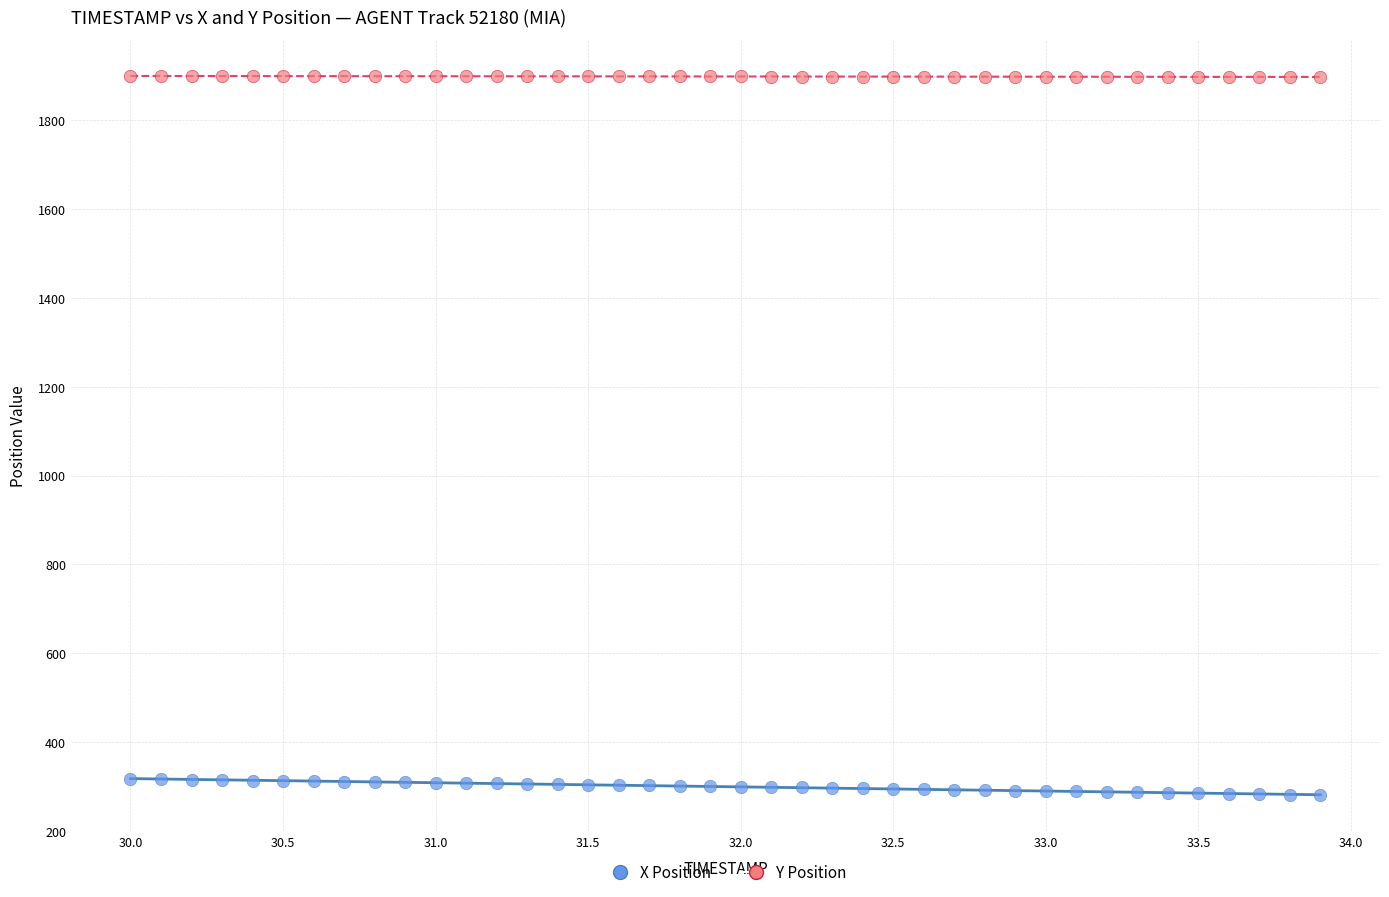

Which series contains the highest Y value?

Y Position